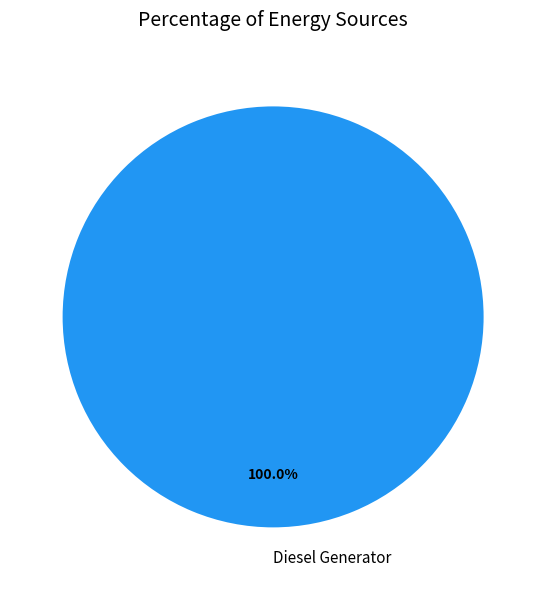

How many slices are in this pie chart?

1